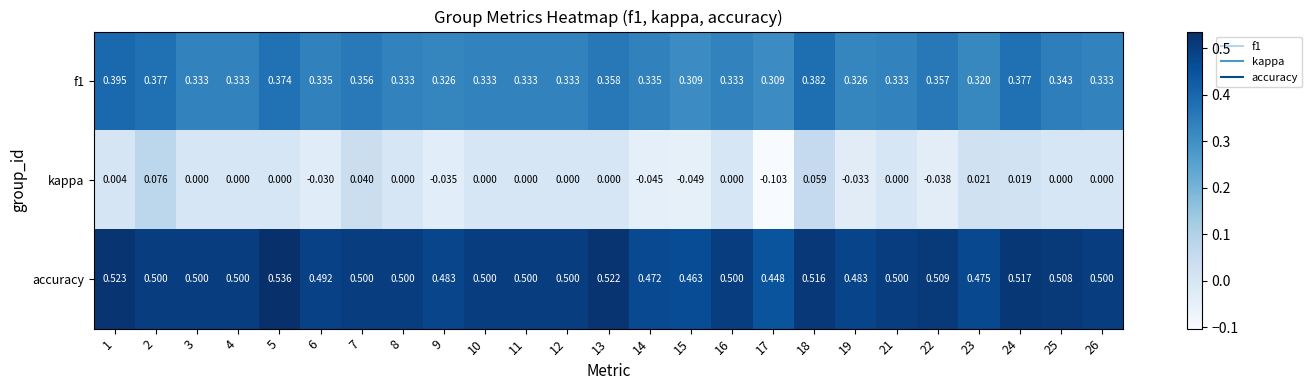

Which series has the widest spread of values?

kappa